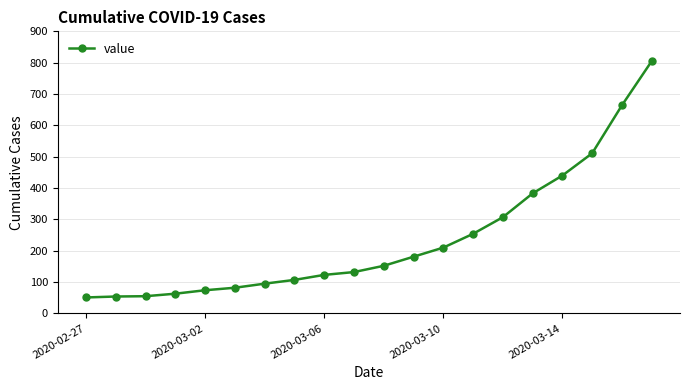

What is the value of the 19th point from the left?

664